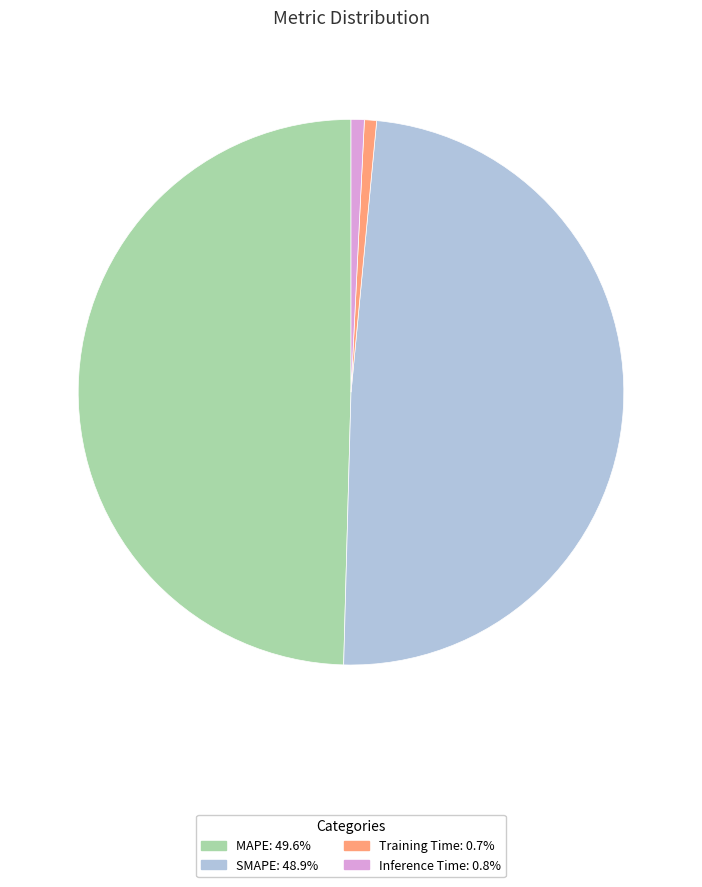

Do Inference Time and Training Time together represent more than half of the pie?

No